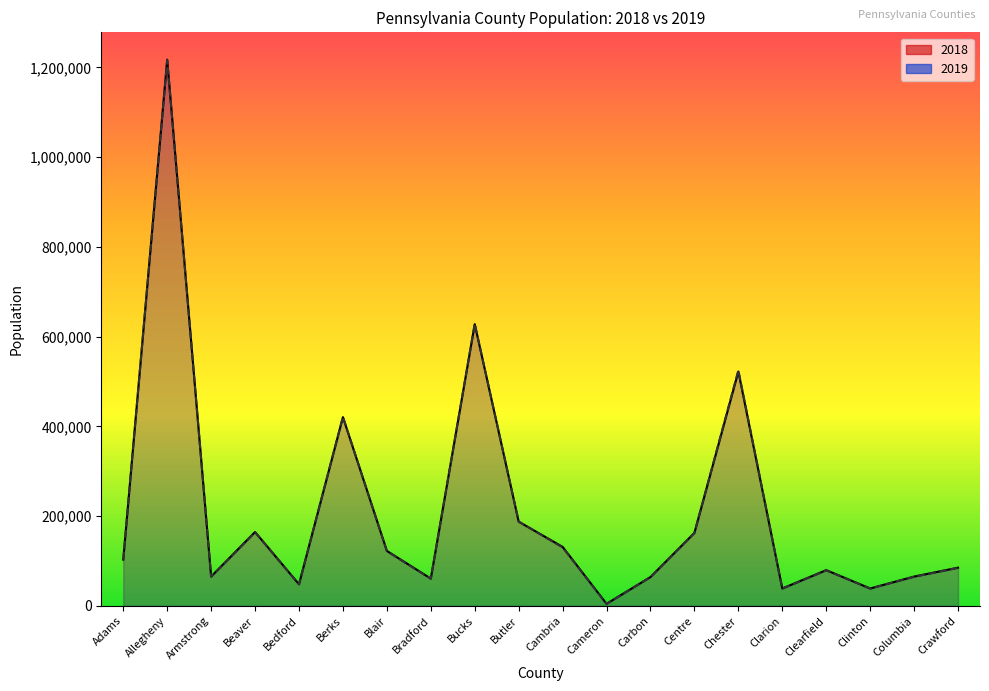

Is it true that 2018 equals 42559 at Butler?

False